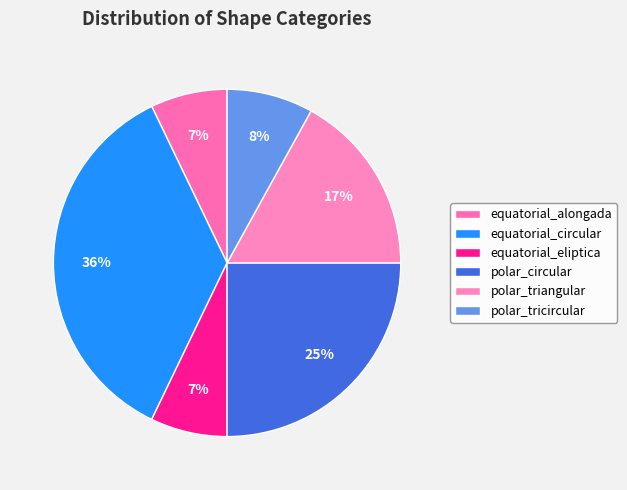

Which has a higher value, equatorial_circular or equatorial_alongada?

equatorial_circular